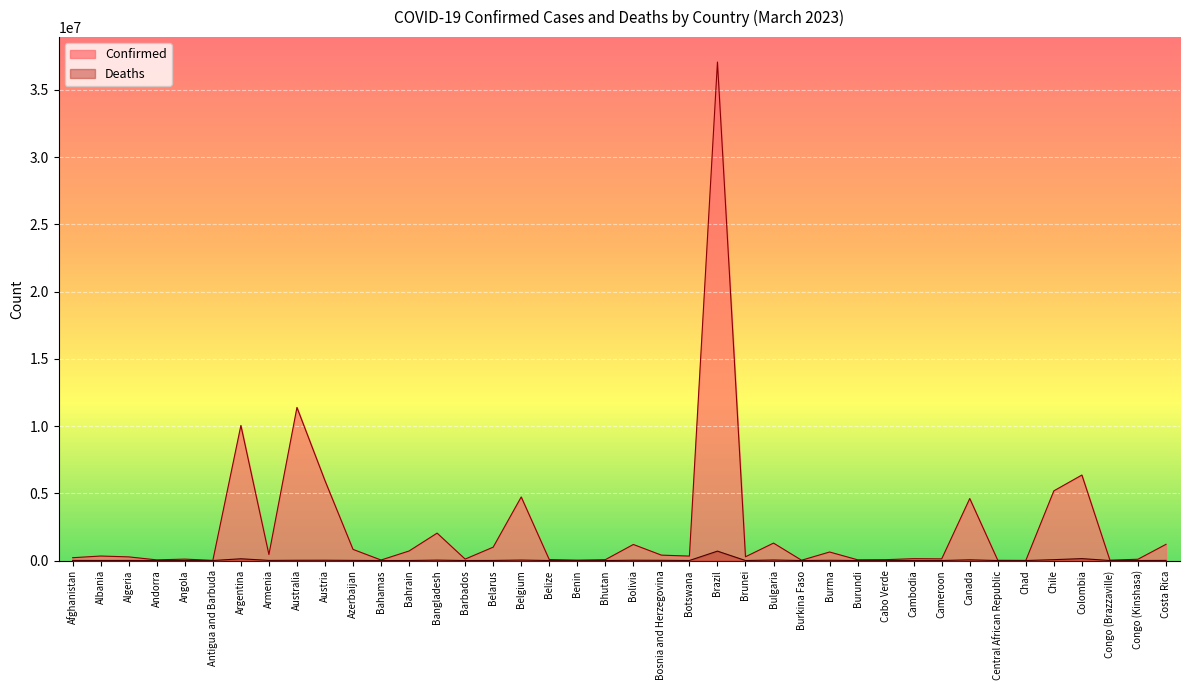

How many lines are shown in the chart?

2